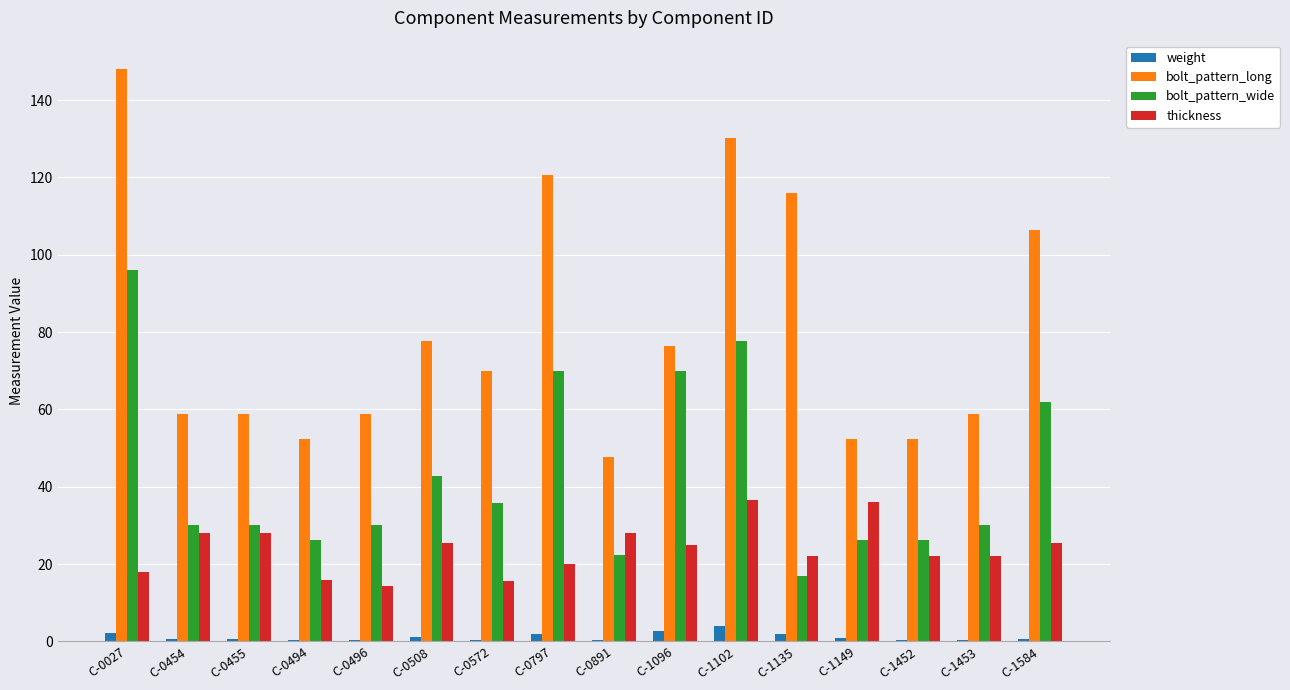

What are all the series names shown in the legend?

weight, bolt_pattern_long, bolt_pattern_wide, thickness